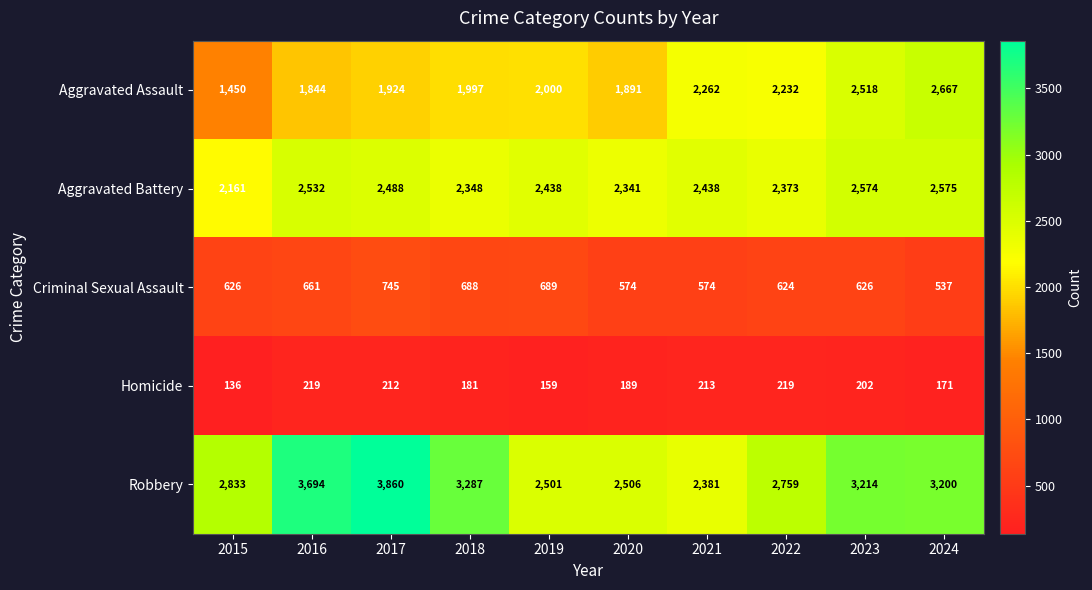

What is the difference between the Robbery values at 2021 and 2018?

906